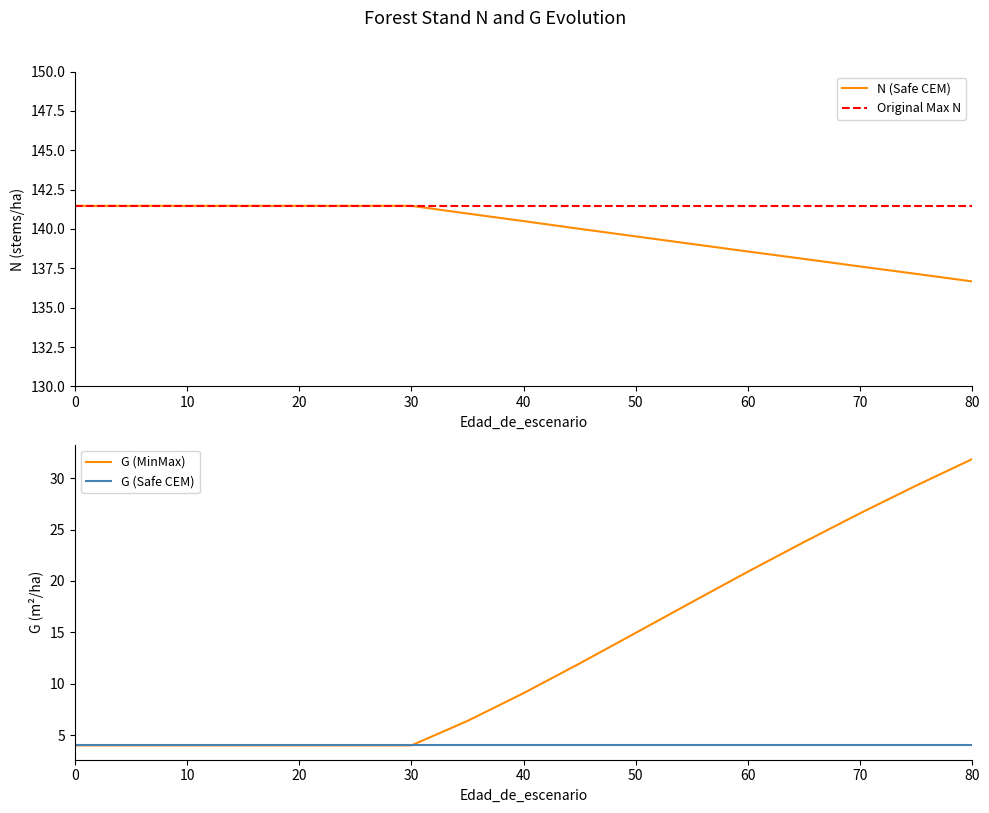

What is the value of the G point at the 1st from the left?

4.0